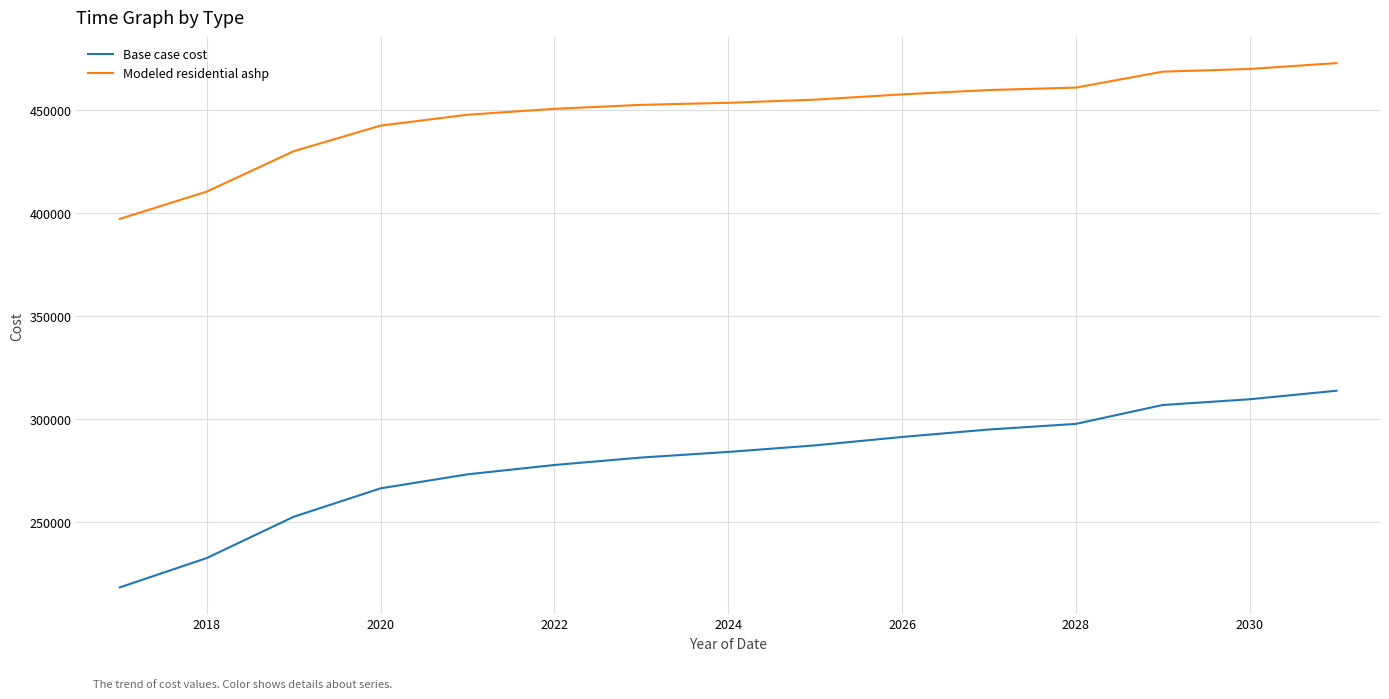

Rank the series by their average value, from lowest to highest.

Base case cost, Modeled residential ashp